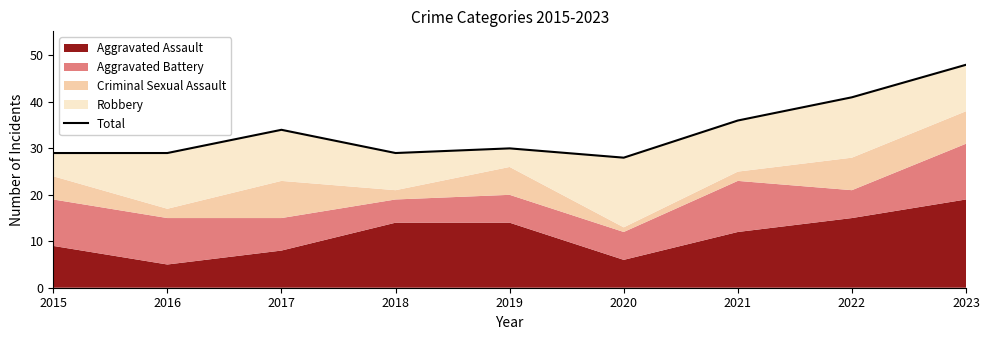

What is the value of the 3rd point from the left?

34